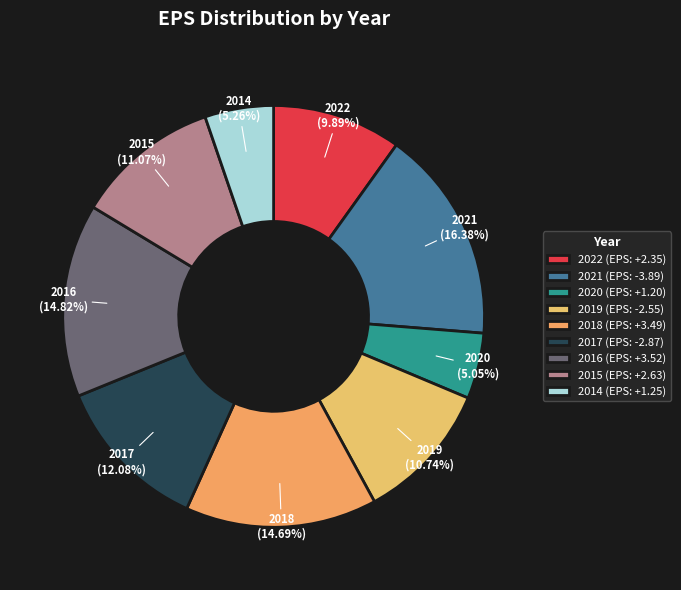

How many segments does this pie chart have?

9